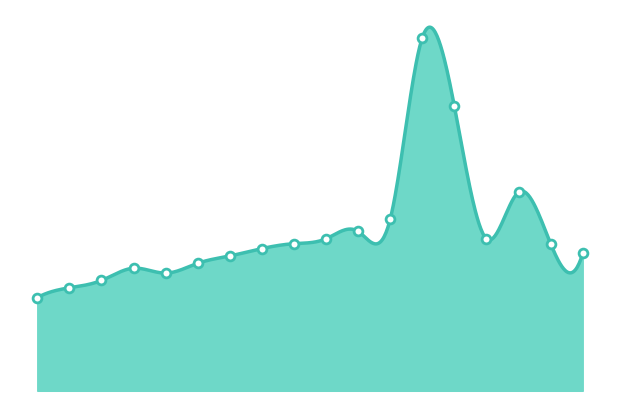

What is the change in value from 2022-09-28 to 2022-12-14?

+102